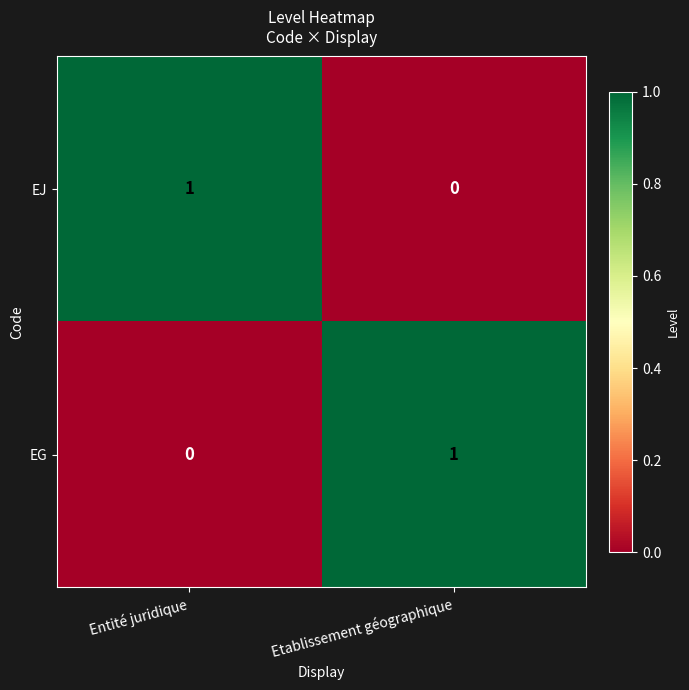

Where is EG nearest to the value 0?

Entité juridique